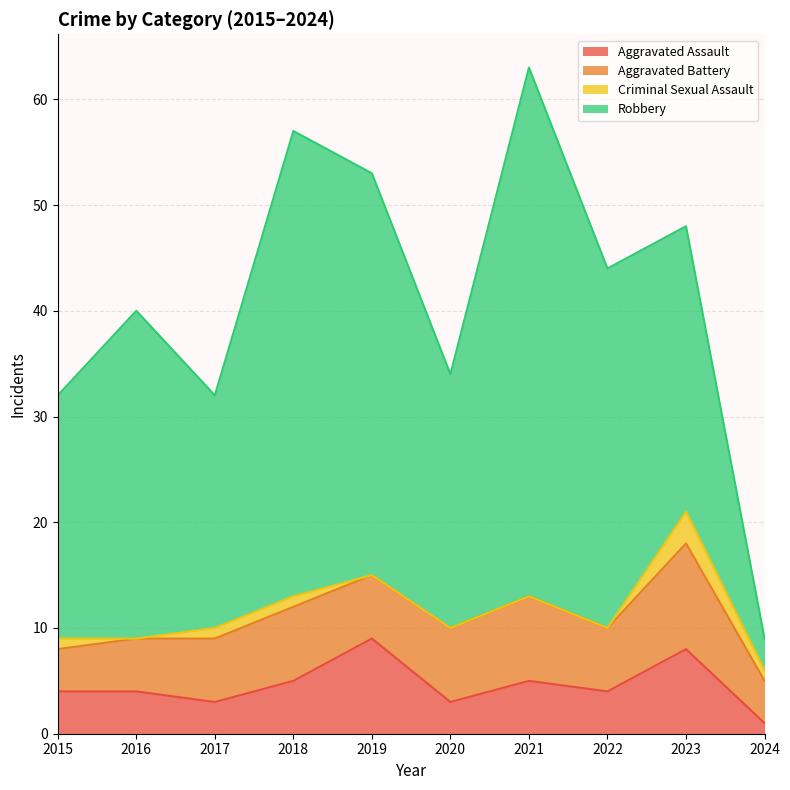

How many intersections are there between Aggravated Battery and Robbery?

1